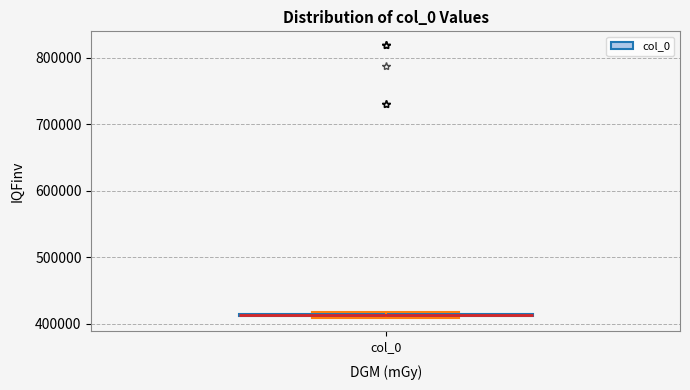

Where is the upper edge of the box for col_0 on the y-axis? The values are not printed on the chart, so give them approximately, as read against the axis.

420000